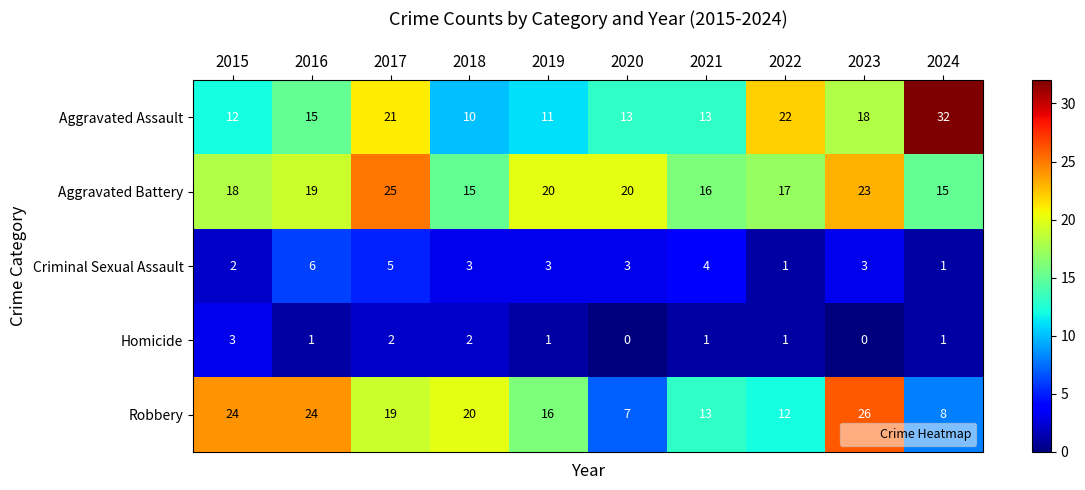

How many data points in Homicide are less than 1?

2